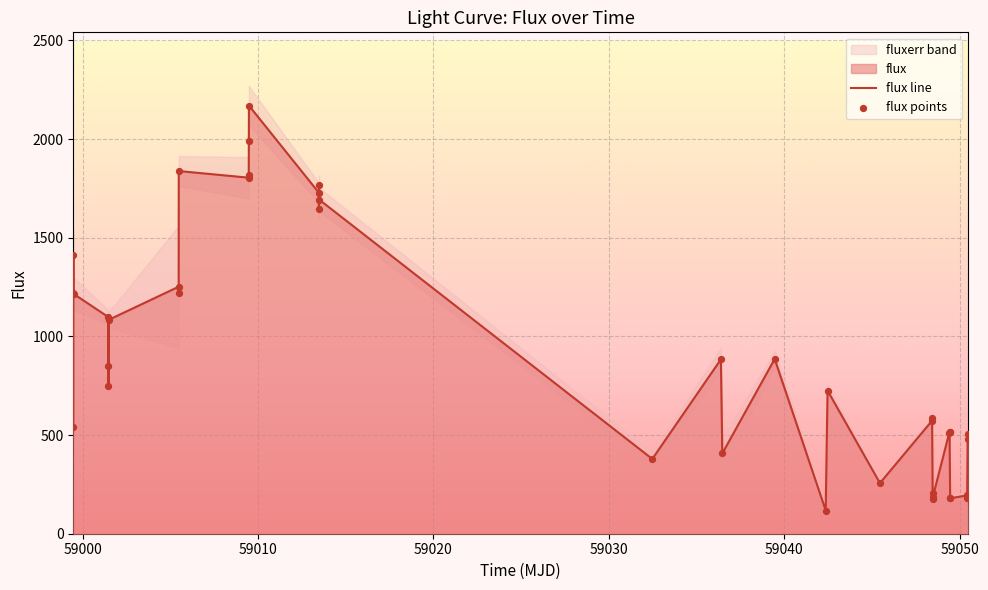

Which series reaches the maximum Y coordinate?

flux line